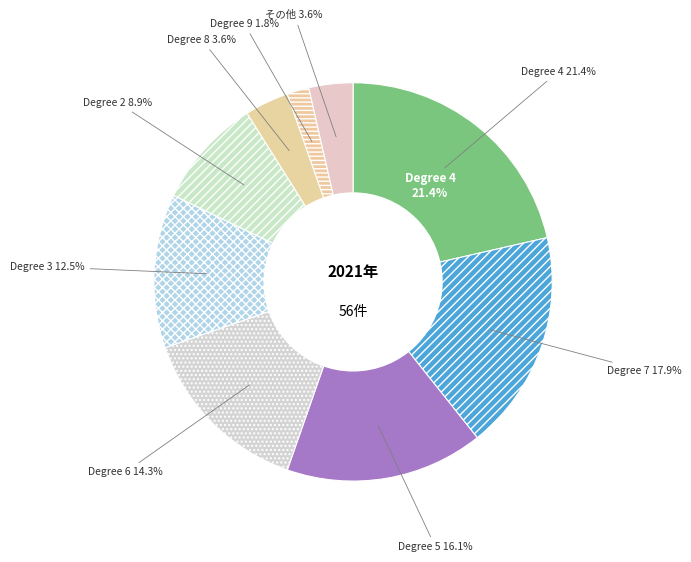

What is the ratio of the value at 6 to the value at 8?

4.0